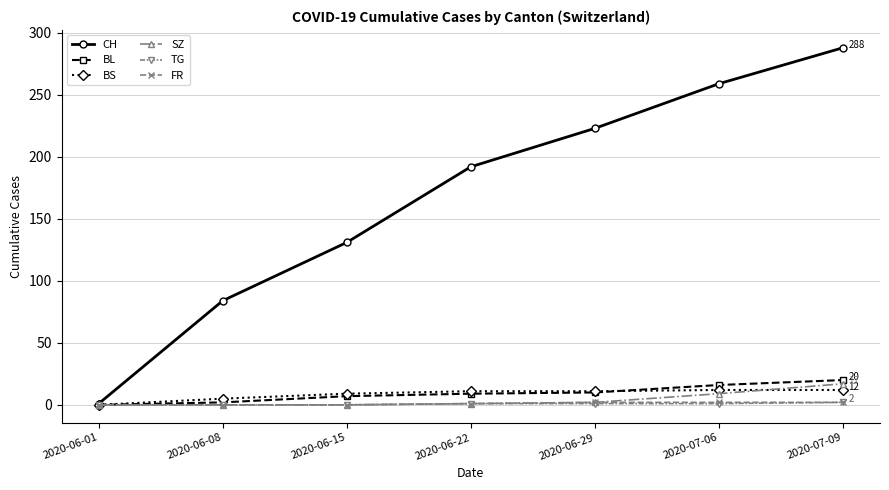

What is the label of the 7th point from the right?

2020-06-01